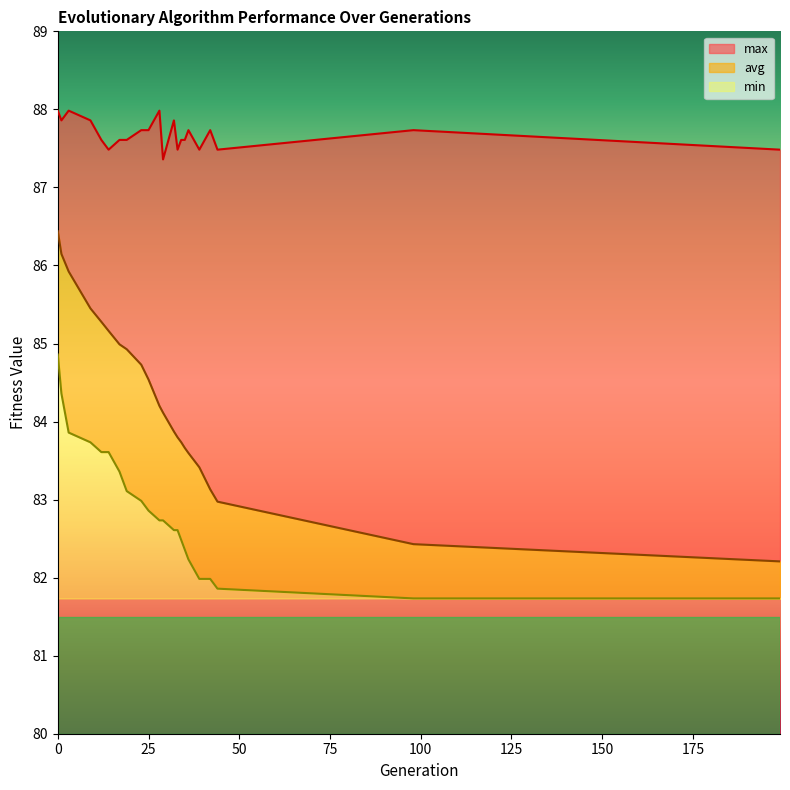

Which series has the largest total across all categories?

max